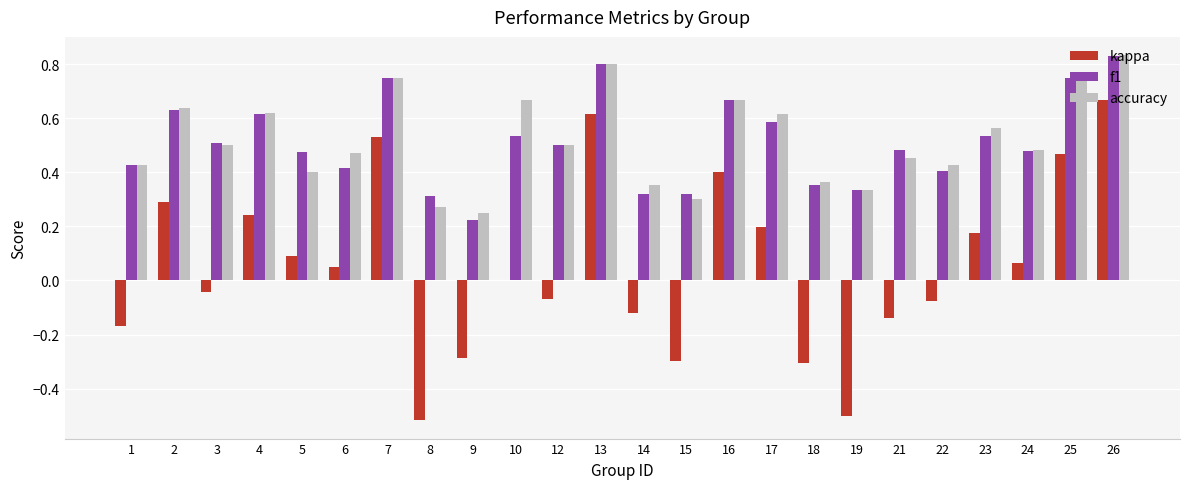

At which category does the chart reach its peak across all series?

26